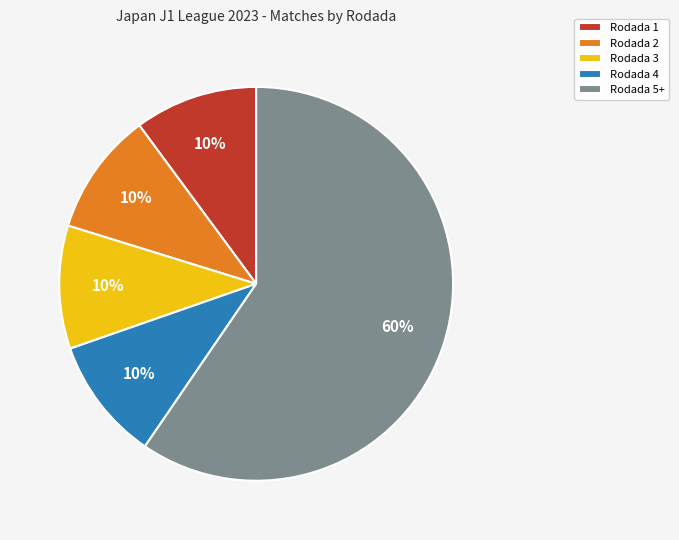

Is it true that Rodada 2 is 21% of the pie?

False